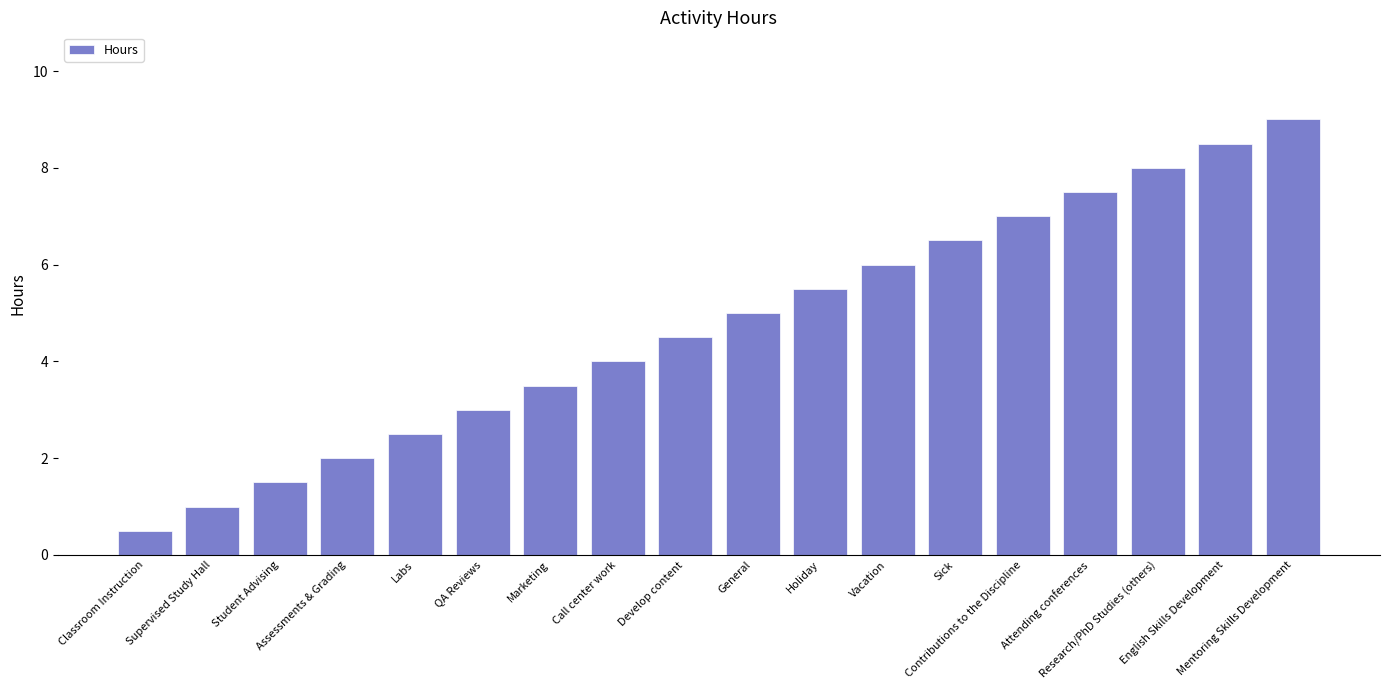

What is the approximate value at Research/PhD Studies (others)?

8.0